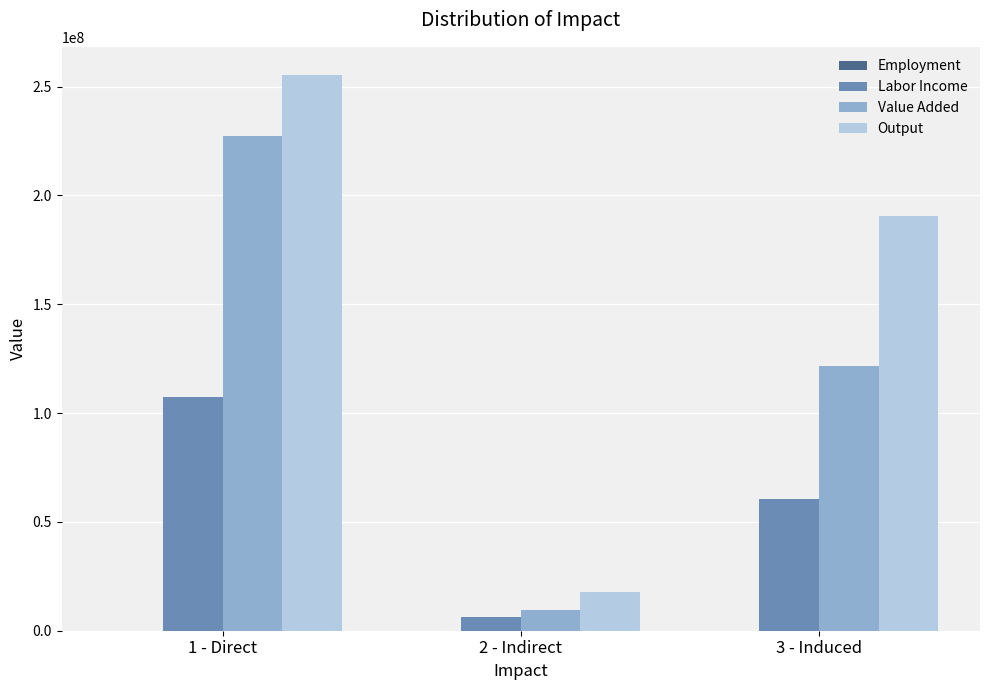

At which label does Value Added reach its peak?

1 - Direct